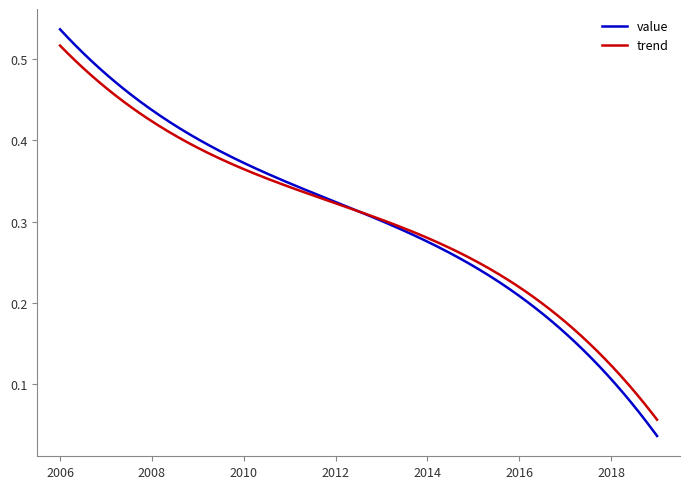

Which series has the largest range (max minus min)?

value